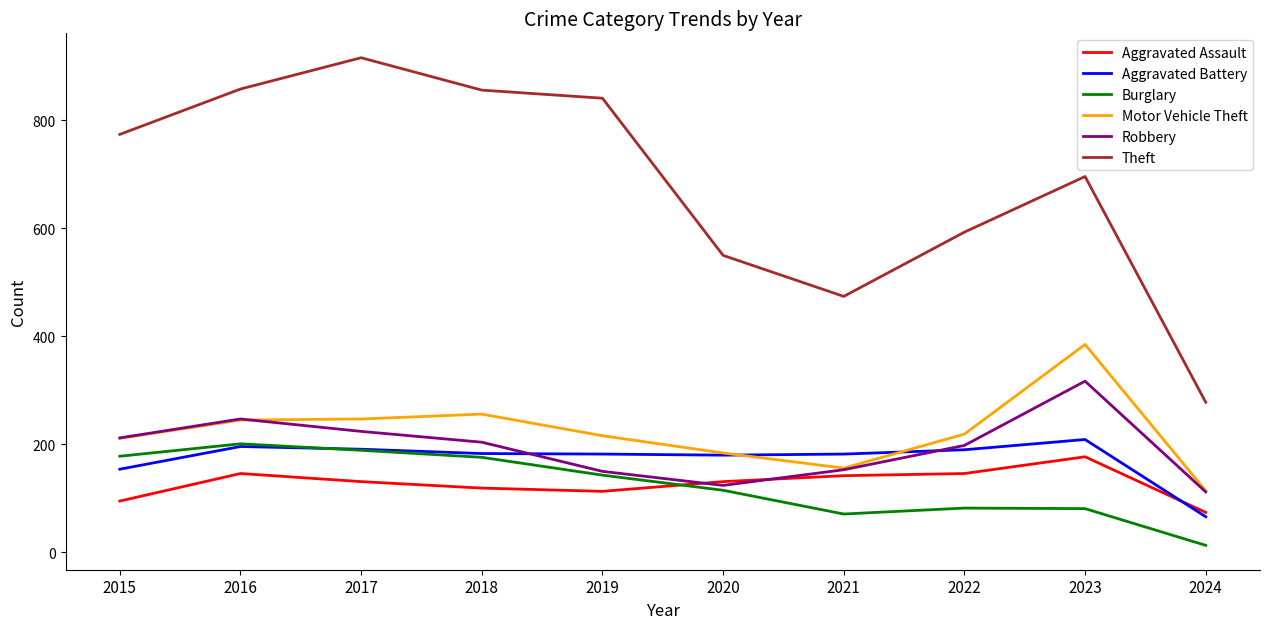

The value of Theft at 2024 is 427. True or false?

False